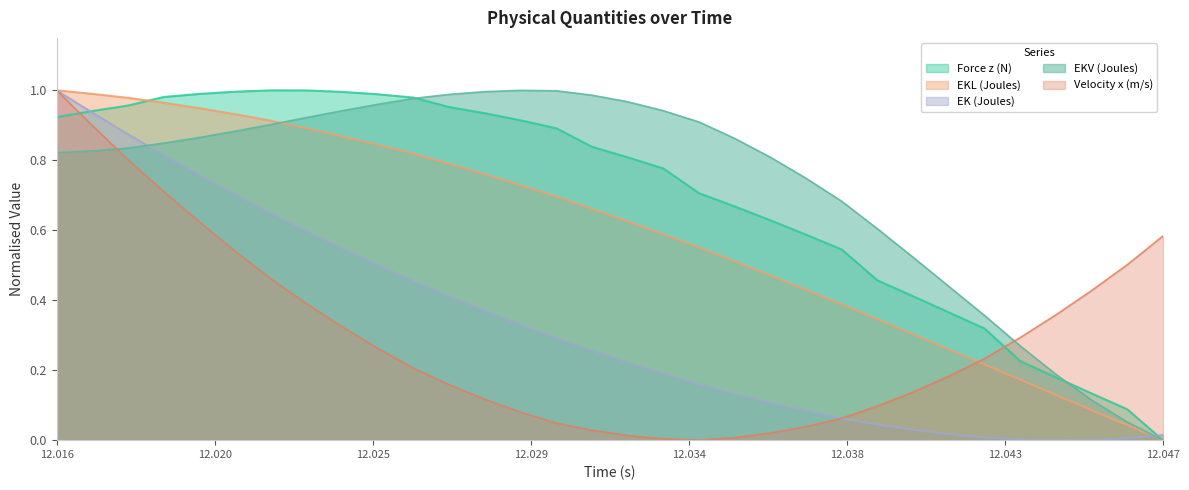

Reading left to right, what are all the values shown in this chart?

time: 1.0	1.0	1.0	1.0	0.9	0.9	0.9	0.9	0.9	0.8	0.8	0.8	0.8	0.7	0.7	0.7	0.6	0.6	0.6	0.5	0.5	0.4	0.4	0.3	0.3	0.3	0.2	0.2	0.1	0.1	0.0	0.0
force_z: 0.9	0.9	1.0	1.0	1.0	1.0	1.0	1.0	1.0	1.0	1.0	1.0	0.9	0.9	0.9	0.8	0.8	0.8	0.7	0.7	0.6	0.6	0.5	0.5	0.4	0.4	0.3	0.2	0.2	0.1	0.1	0.0
ekv: 0.8	0.8	0.8	0.8	0.9	0.9	0.9	0.9	0.9	1.0	1.0	1.0	1.0	1.0	1.0	1.0	1.0	0.9	0.9	0.9	0.8	0.7	0.7	0.6	0.5	0.4	0.4	0.3	0.2	0.1	0.1	0.0
ek: 1.0	0.9	0.9	0.8	0.8	0.7	0.6	0.6	0.5	0.5	0.5	0.4	0.4	0.3	0.3	0.3	0.2	0.2	0.2	0.1	0.1	0.1	0.1	0.0	0.0	0.0	0.0	0.0	0.0	0.0	0.0	0.0
velocity_x: 1.0	0.9	0.8	0.7	0.6	0.5	0.5	0.4	0.3	0.3	0.2	0.2	0.1	0.1	0.0	0.0	0.0	0.0	0.0	0.0	0.0	0.0	0.1	0.1	0.1	0.2	0.2	0.3	0.4	0.4	0.5	0.6